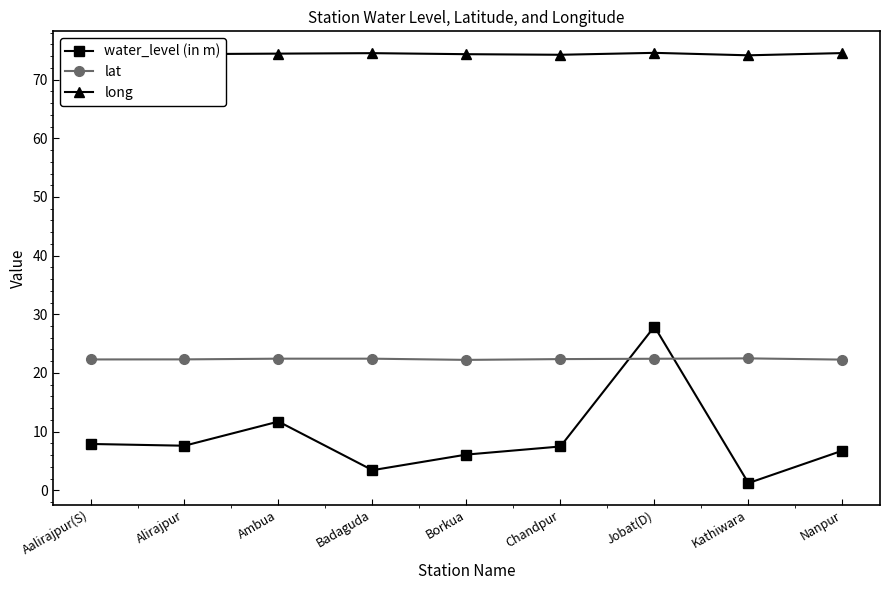

How many lines are shown in the chart?

3